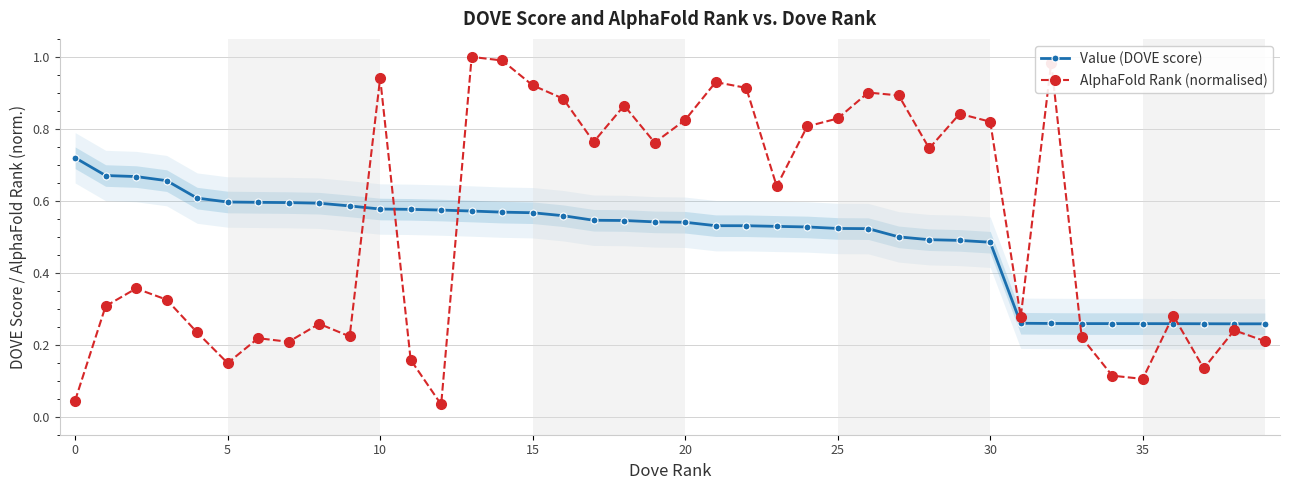

Is it true that Value (DOVE score) equals 0.3 at 25?

False